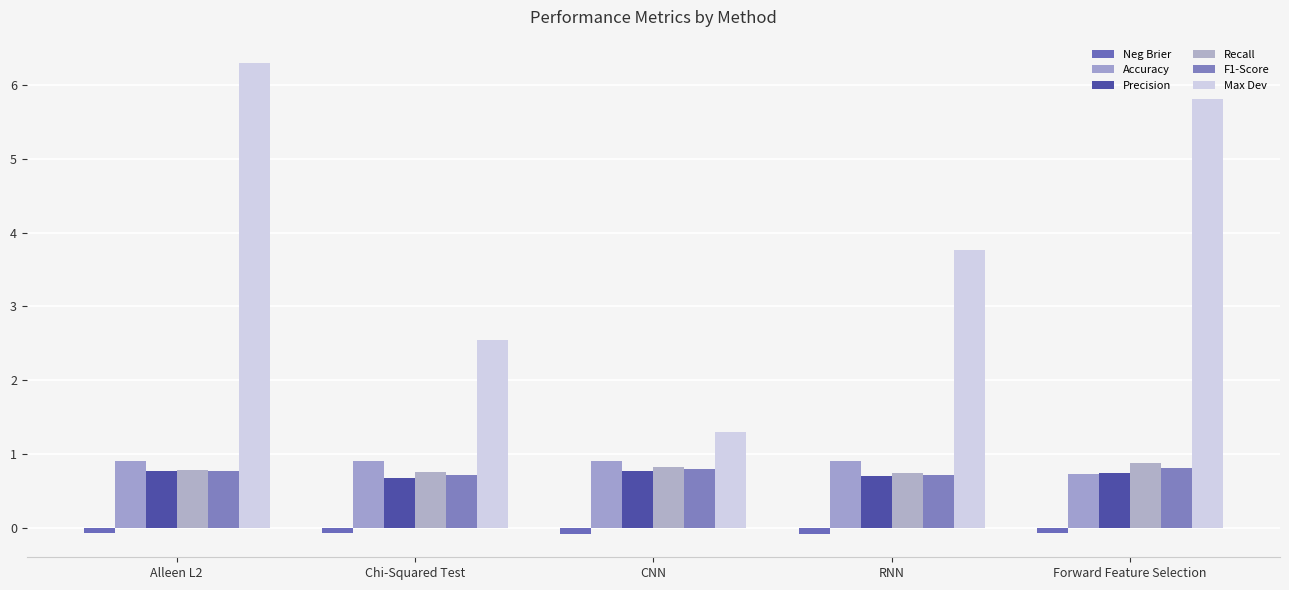

How many data points does each series have?

5